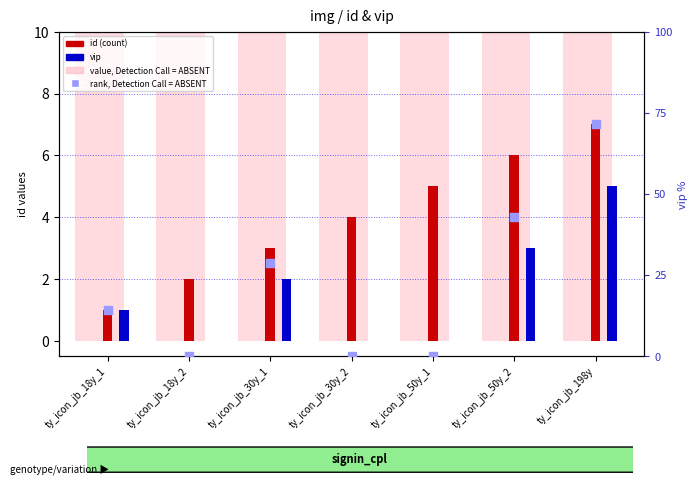

Which series contains the lowest Y value?

vip